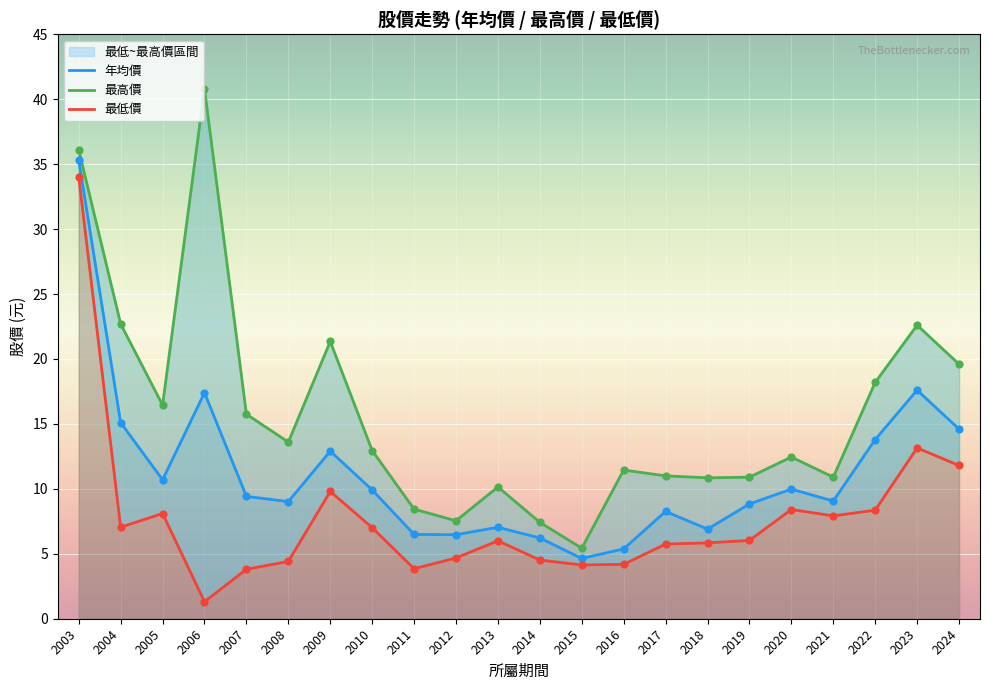

What is the total value across all series at 2014?

18.2